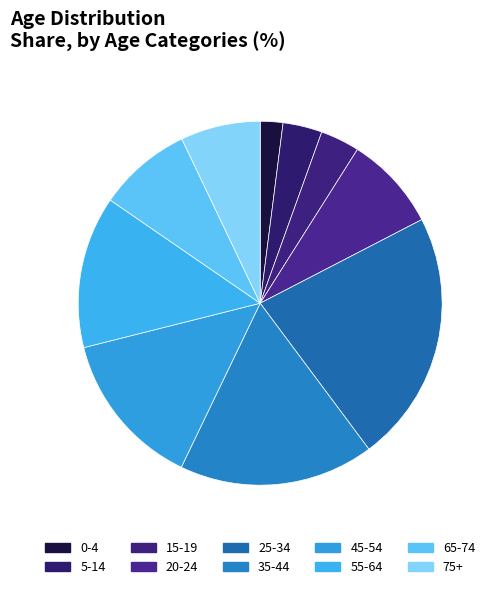

How many slices are in this pie chart?

10